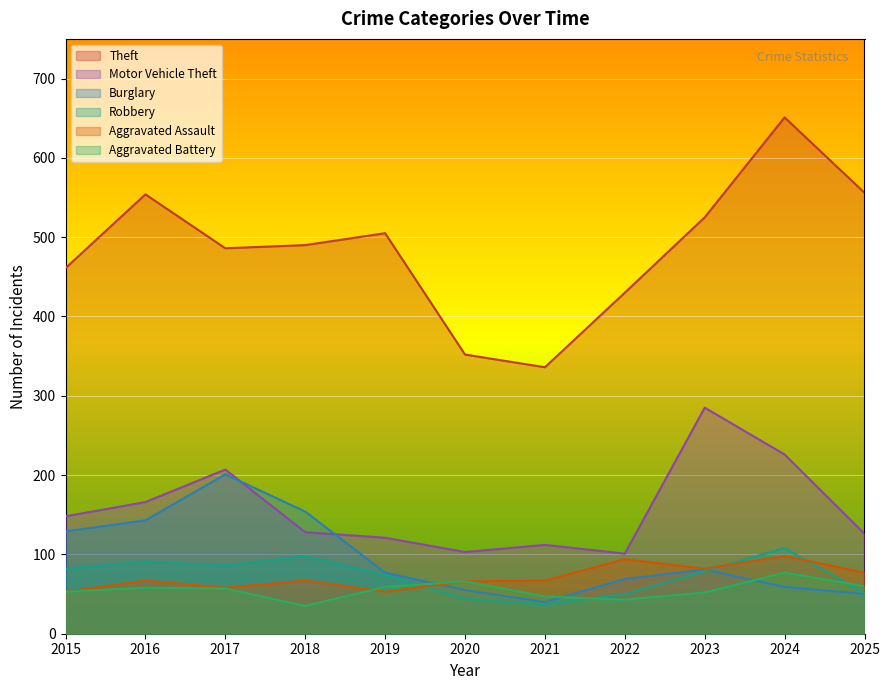

What is the difference between the maximum and second lowest values in the Motor Vehicle Theft series?

182